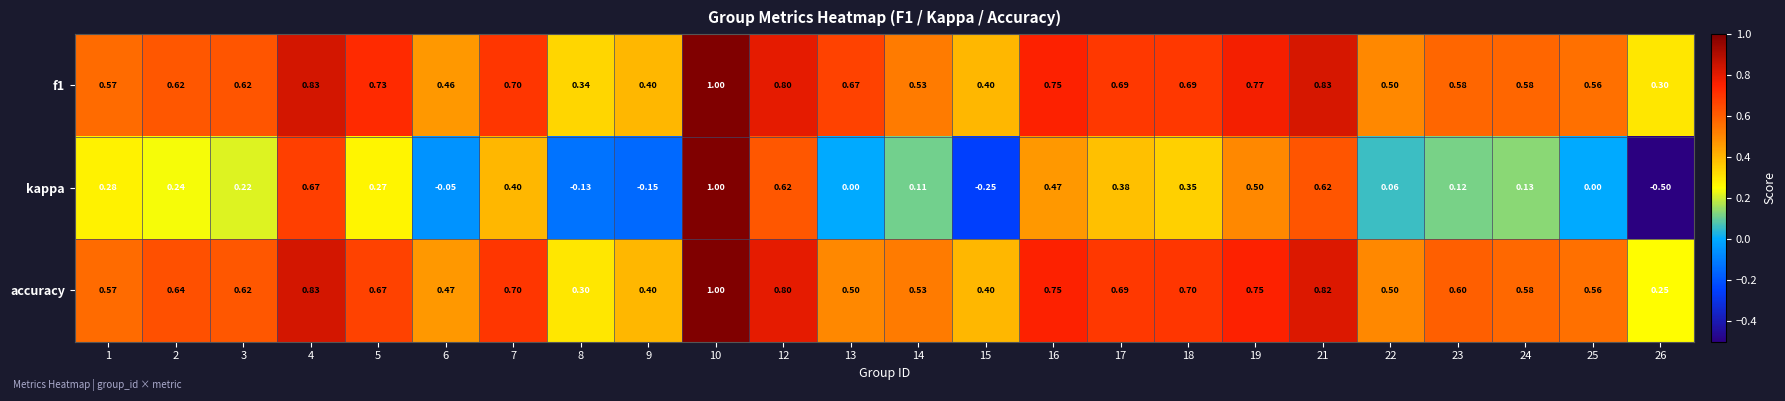

What is the minimum value shown in the chart?

-0.5